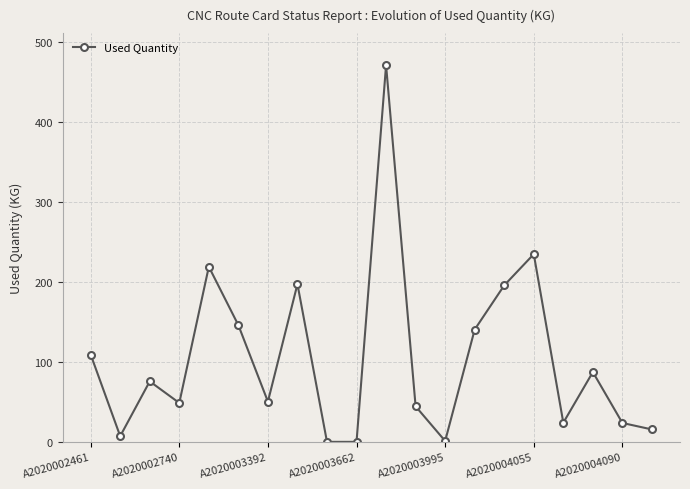

How many points are higher than both their immediate neighbors (excluding endpoints)?

6